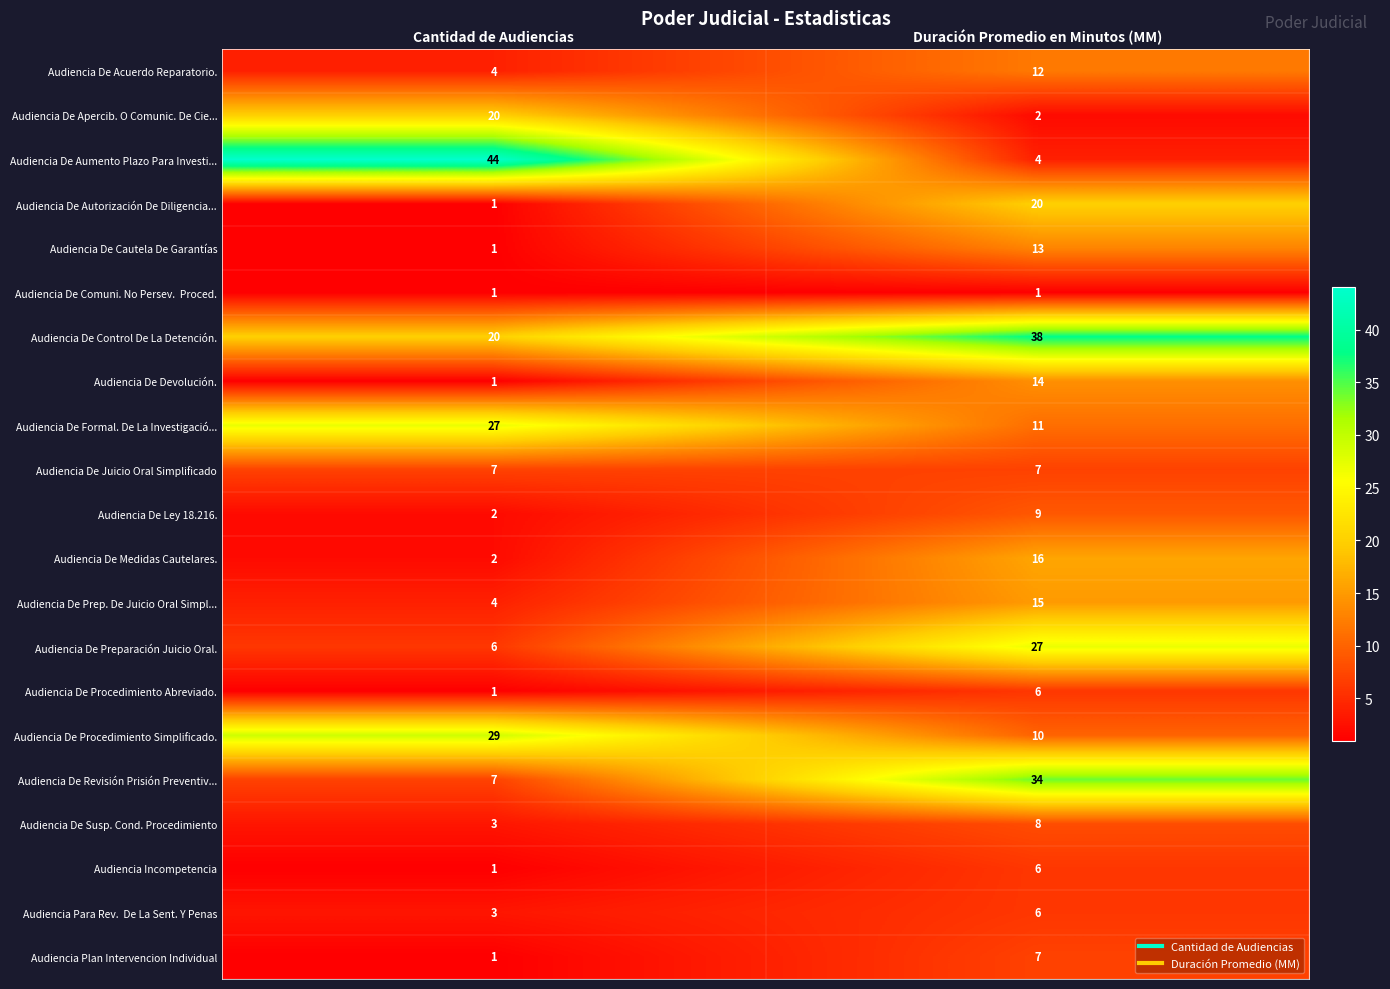

Which series has the largest range (max minus min)?

Audiencia De Aumento Plazo Para Investi...